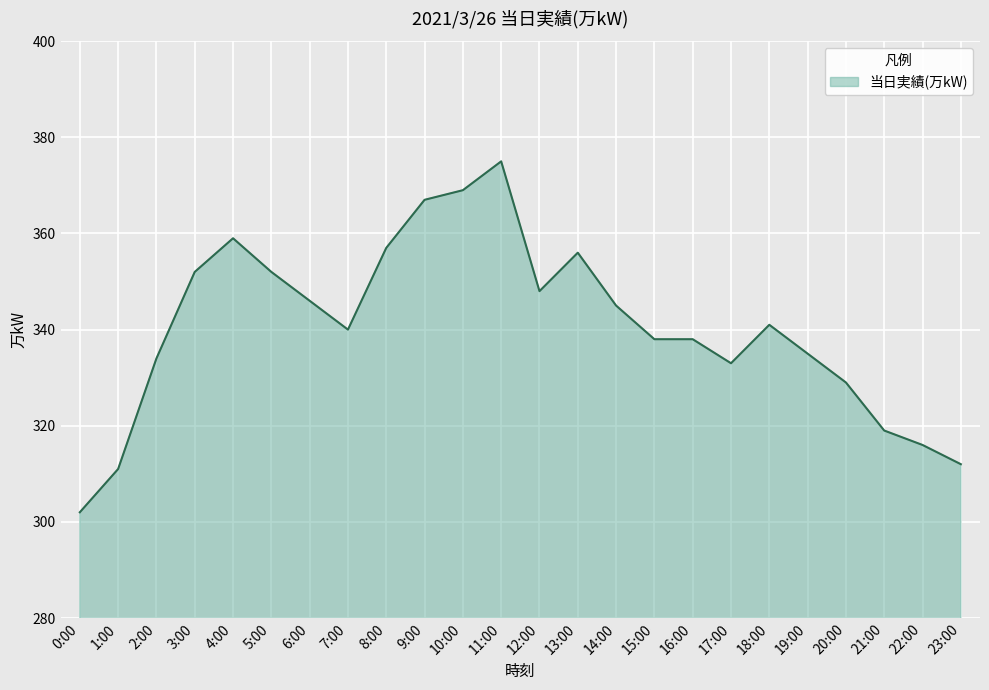

Reading right to left, transcribe all the data shown in this chart.

312	316	319	329	335	341	333	338	338	345	356	348	375	369	367	357	340	346	352	359	352	334	311	302